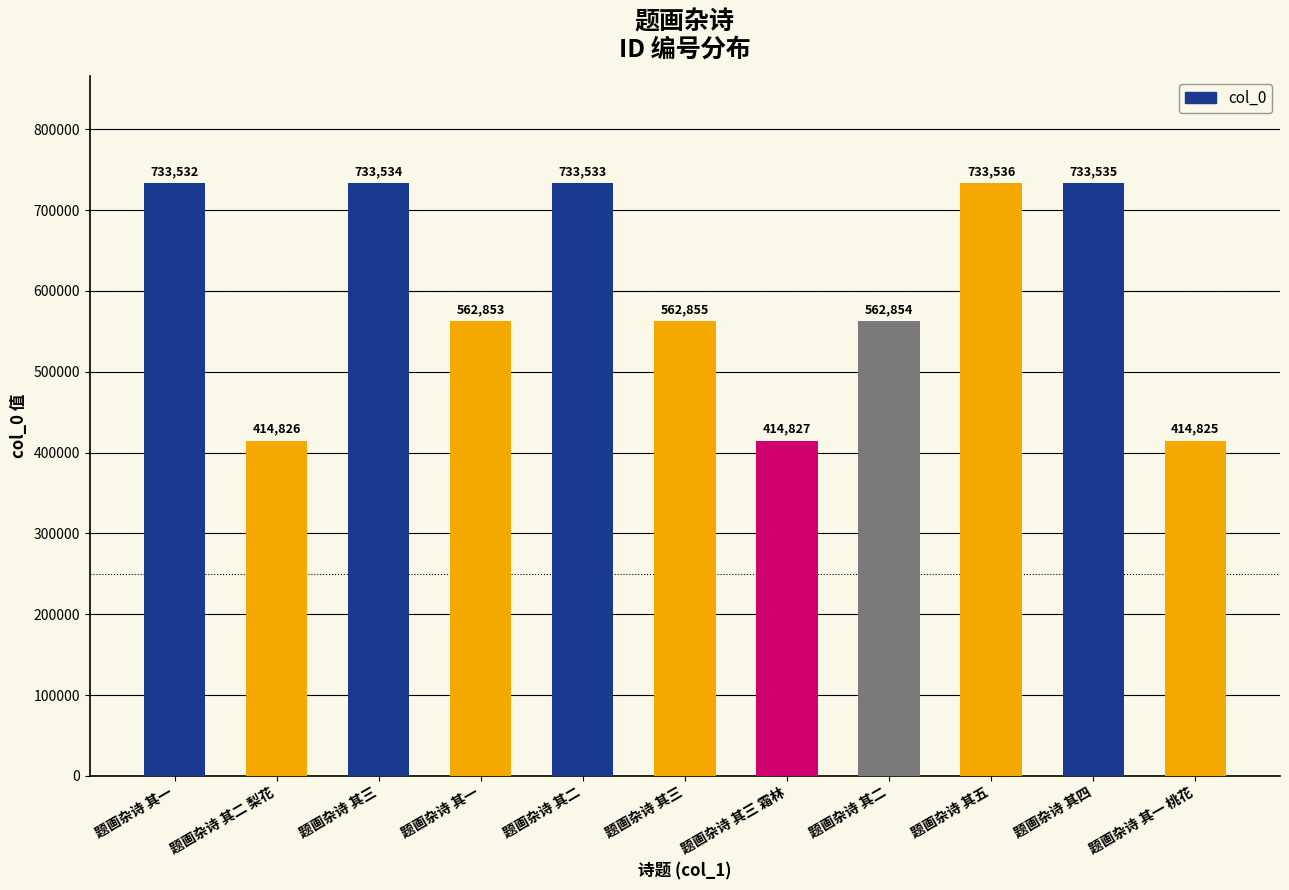

Does the chart contain any negative values?

No